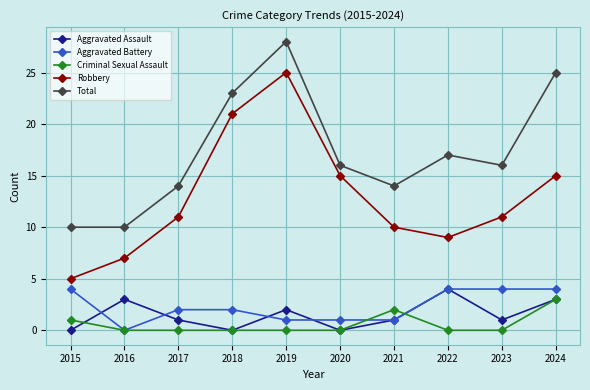

Reading left to right, list all the values displayed in this chart.

Aggravated Assault: 0	3	1	0	2	0	1	4	1	3
Aggravated Battery: 4	0	2	2	1	1	1	4	4	4
Criminal Sexual Assault: 1	0	0	0	0	0	2	0	0	3
Robbery: 5	7	11	21	25	15	10	9	11	15
Total: 10	10	14	23	28	16	14	17	16	25